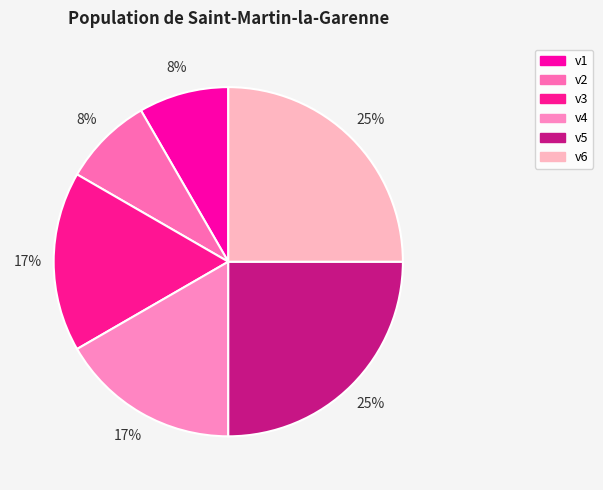

True or false: v2 accounts for 16% of the total.

False